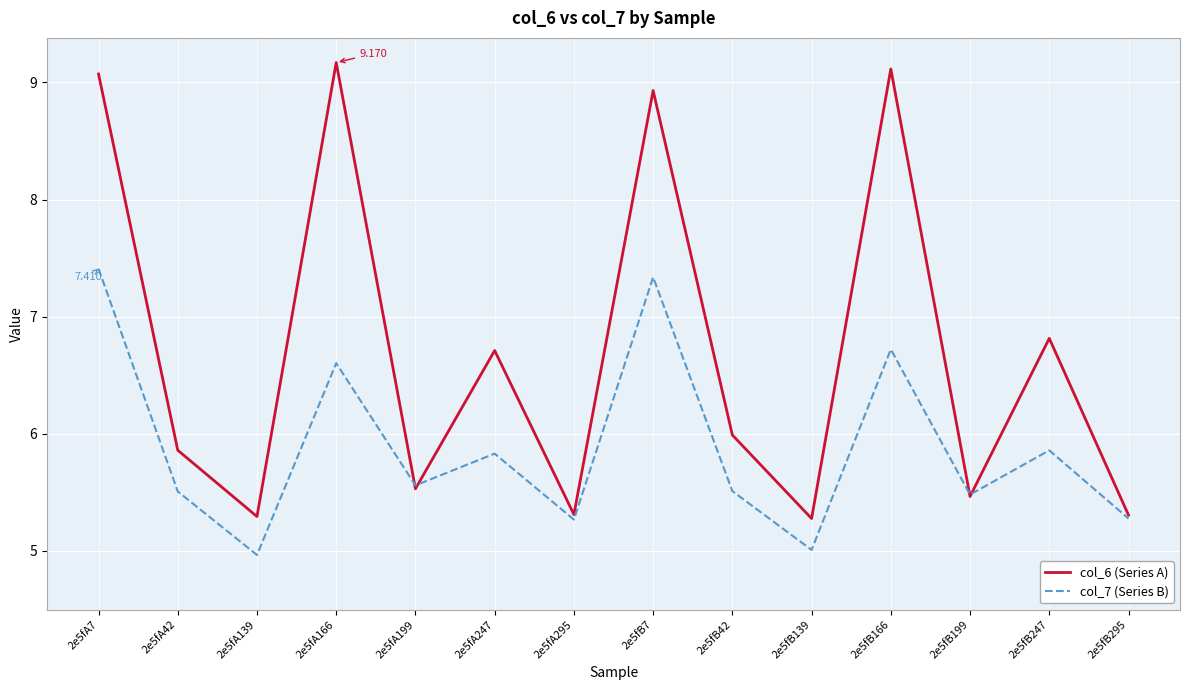

After their last crossing, which series has the higher values: col_6 (Series A) or col_7 (Series B)?

col_6 (Series A)